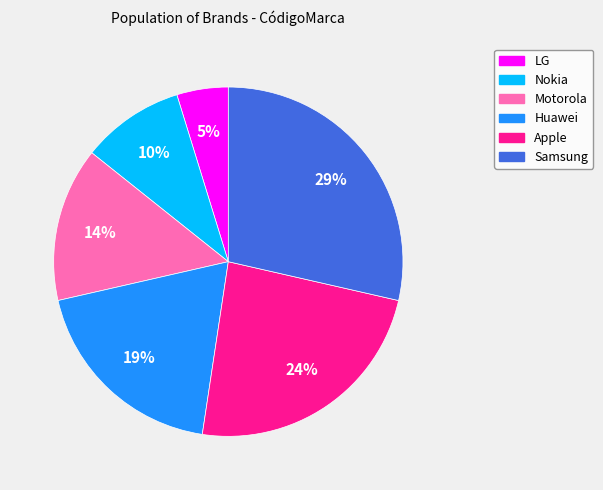

Is it true that Nokia is 1% of the pie?

False